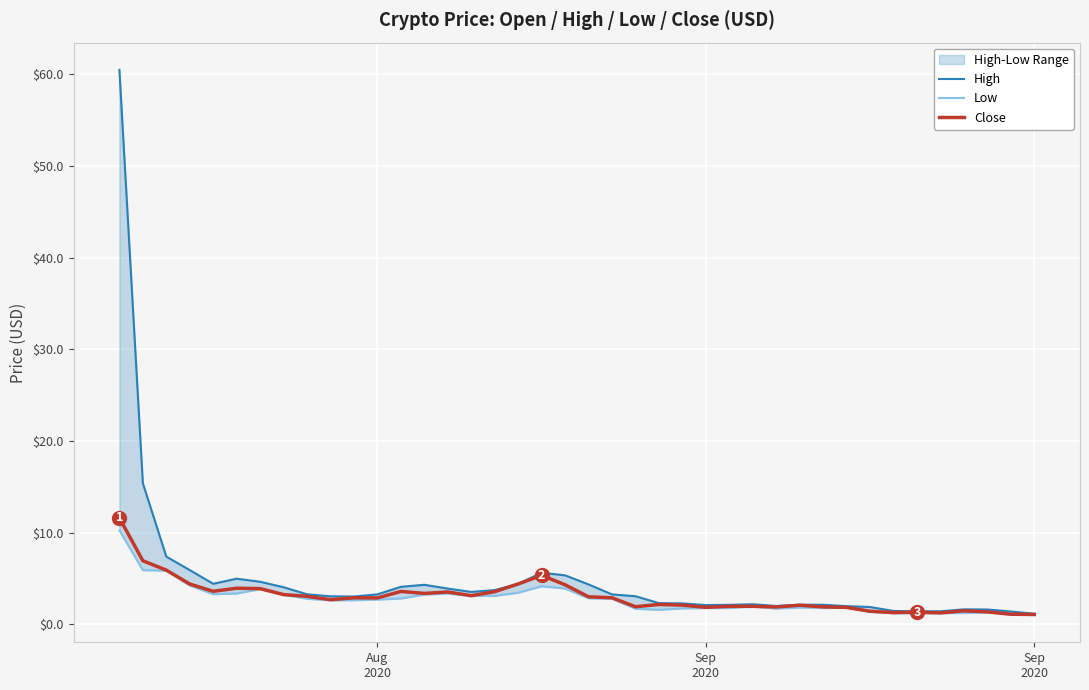

Is it true that Low equals 1.1 at 16?

False